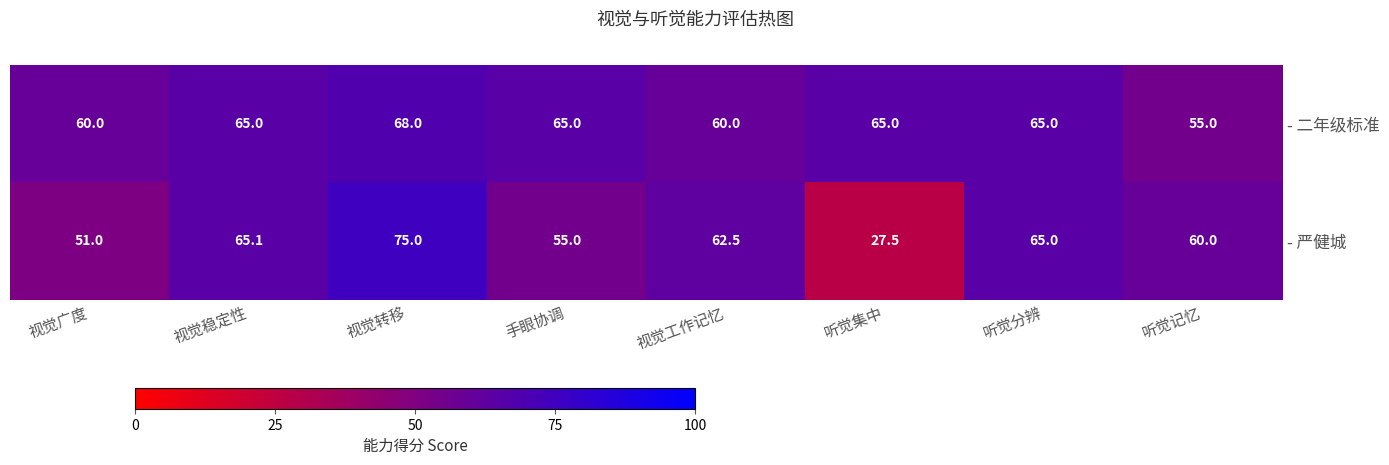

The - 二年级标准 series shows 28.3 at 视觉广度. True or false?

False